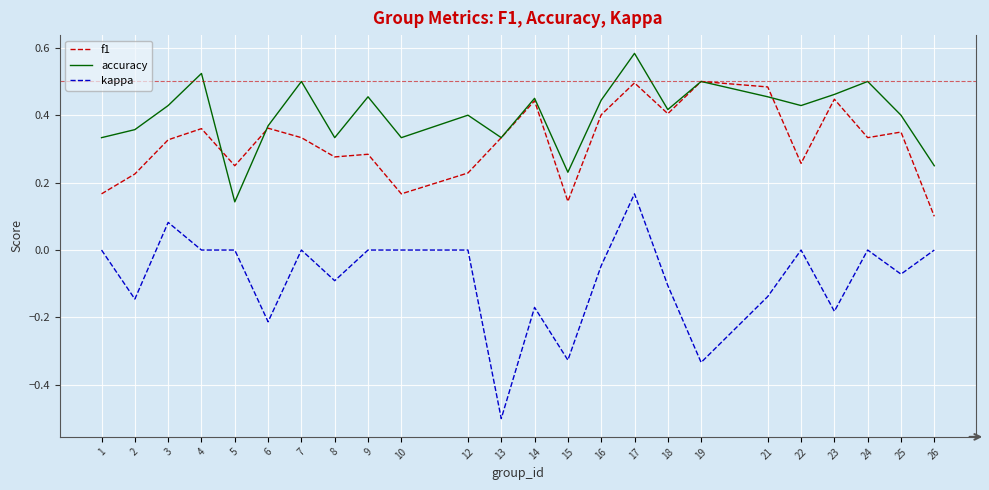

At which category is the sum across all series the highest?

17